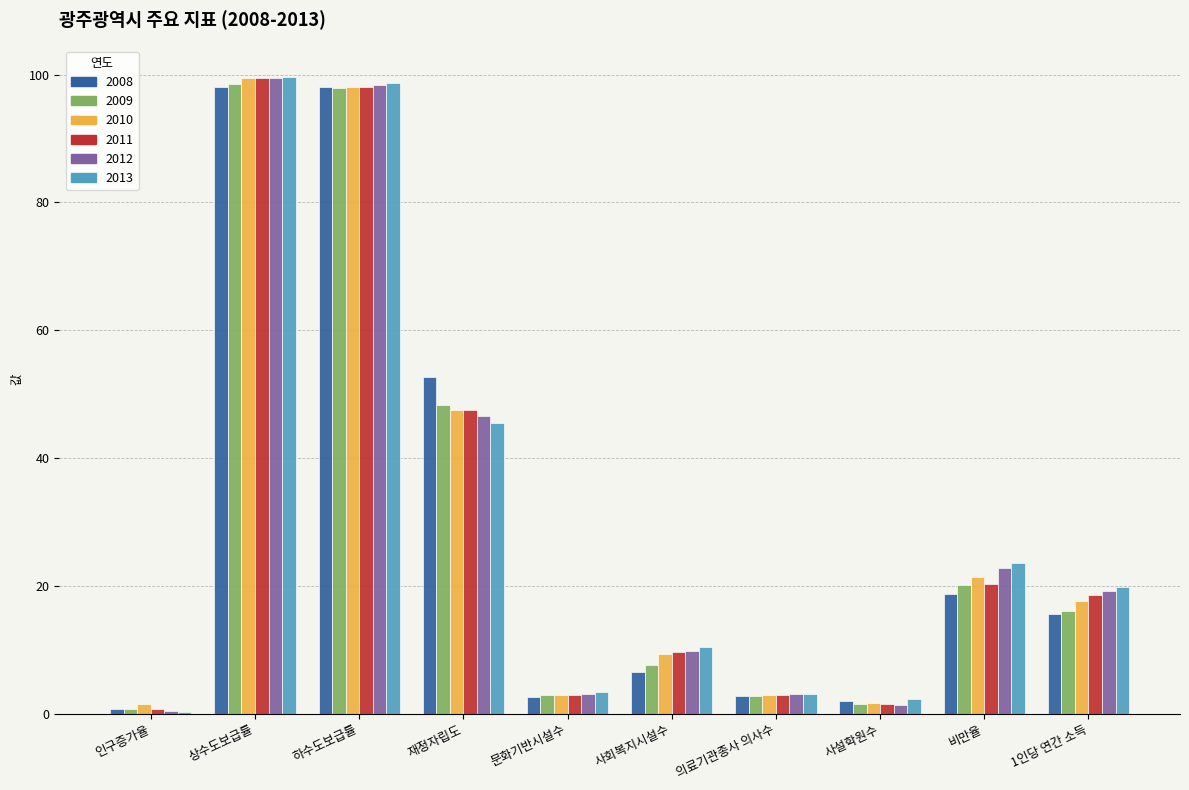

How many values in the 2011 series exceed 18?

5